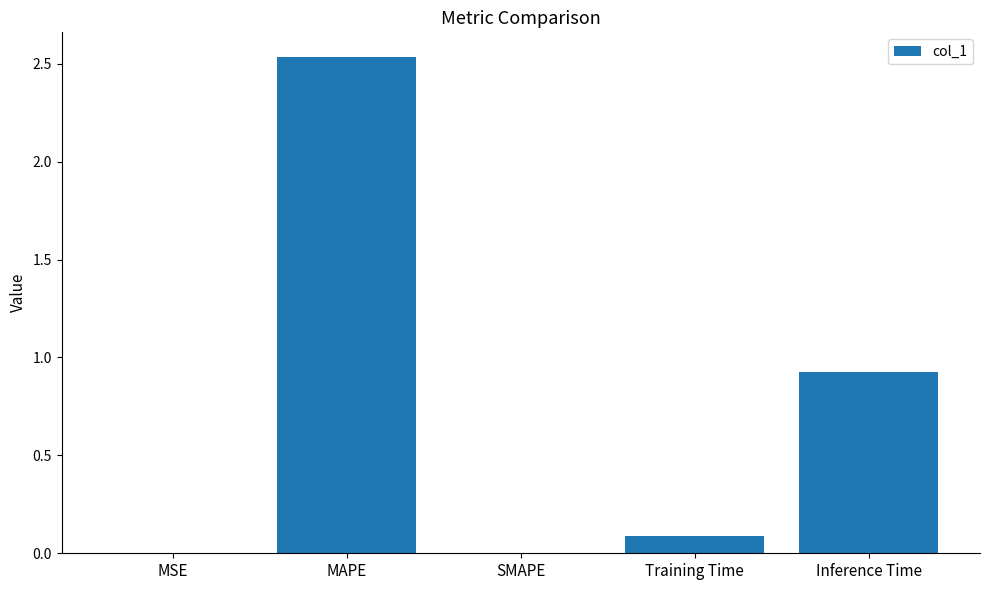

At which category does the chart reach its peak across all series?

MAPE